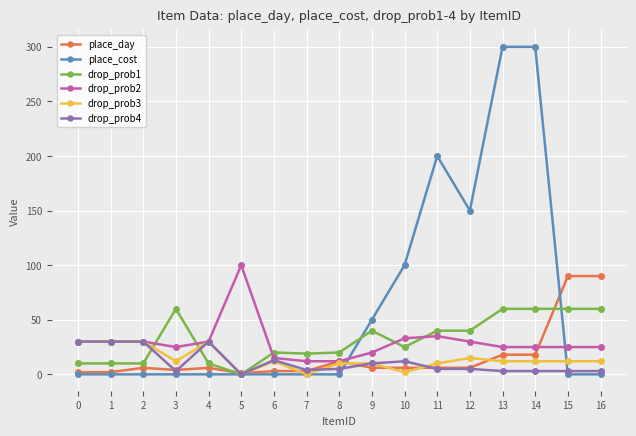

How many data points in drop_prob3 are less than 12?

6